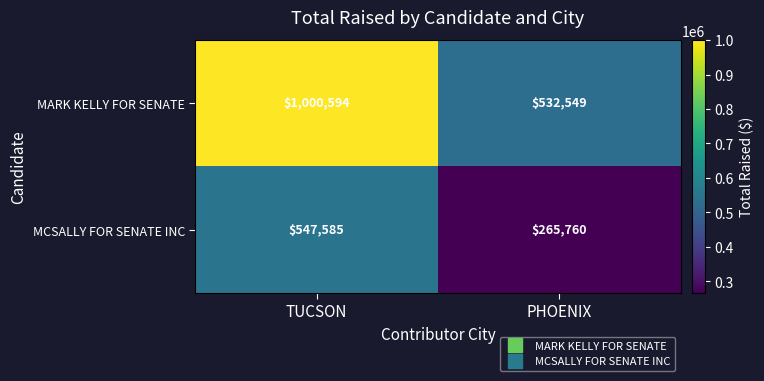

Reading left to right, transcribe all the data shown in this chart.

MARK KELLY FOR SENATE: TUCSON=1000594	PHOENIX=532549
MCSALLY FOR SENATE INC: TUCSON=547585	PHOENIX=265760